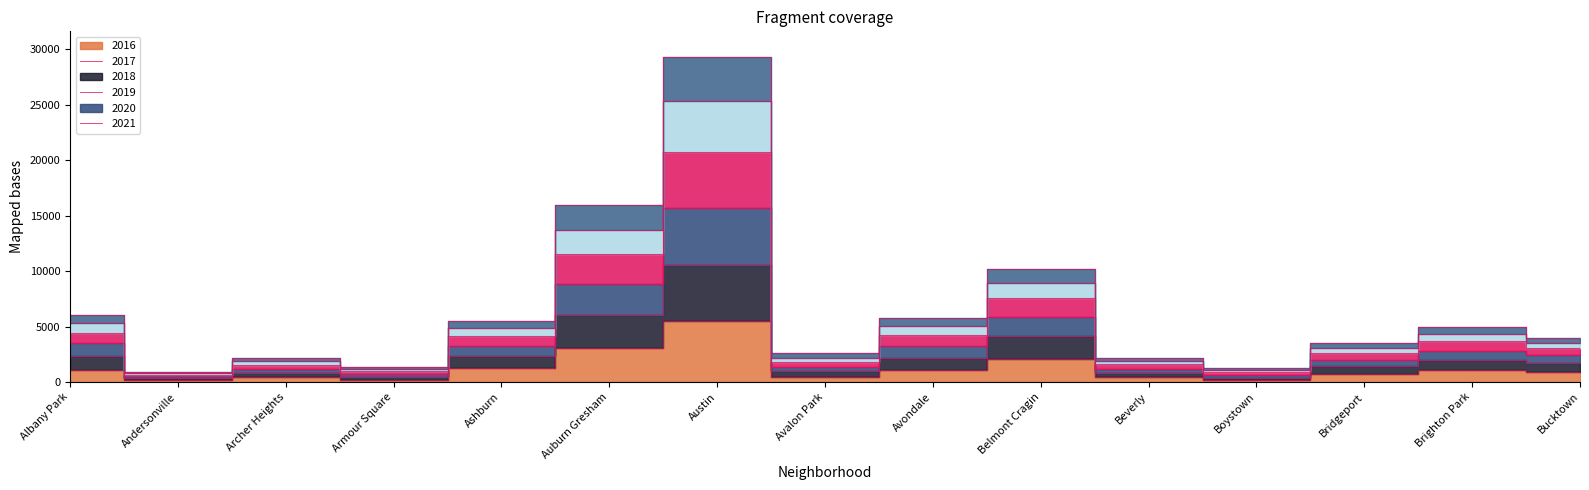

Reading right to left, extract all data points from this chart.

2017: 1712	1964	1410	407	825	4119	2153	984	10576	6044	2361	478	810	322	2362
2019: 3976	4979	3561	1244	2176	10210	5770	2585	29294	15981	5472	1337	2158	941	6084
2021: 3541	4315	3087	1071	1911	8899	5078	2190	25323	13744	4843	1144	1855	818	5317
2020: 3110	3661	2594	918	1596	7542	4252	1790	20746	11531	4157	975	1552	671	4447
2018: 2416	2833	2026	631	1211	5855	3295	1385	15738	8831	3285	726	1184	505	3479
2016: 917	1086	713	219	421	2053	1046	475	5481	3071	1308	227	419	151	1110